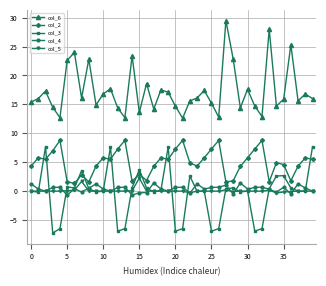

Which series has the largest range (max minus min)?

col_6